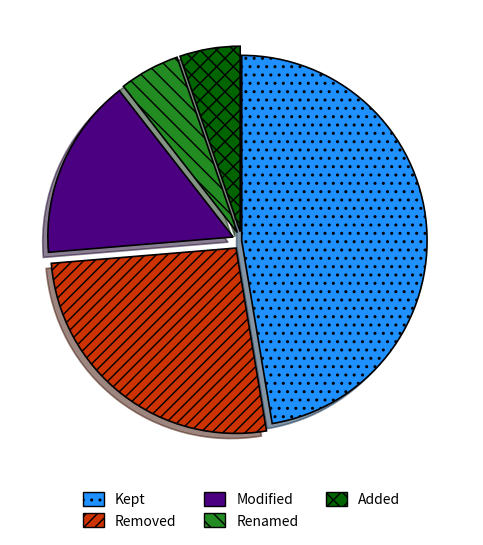

Does Added represent more than half of the total?

No